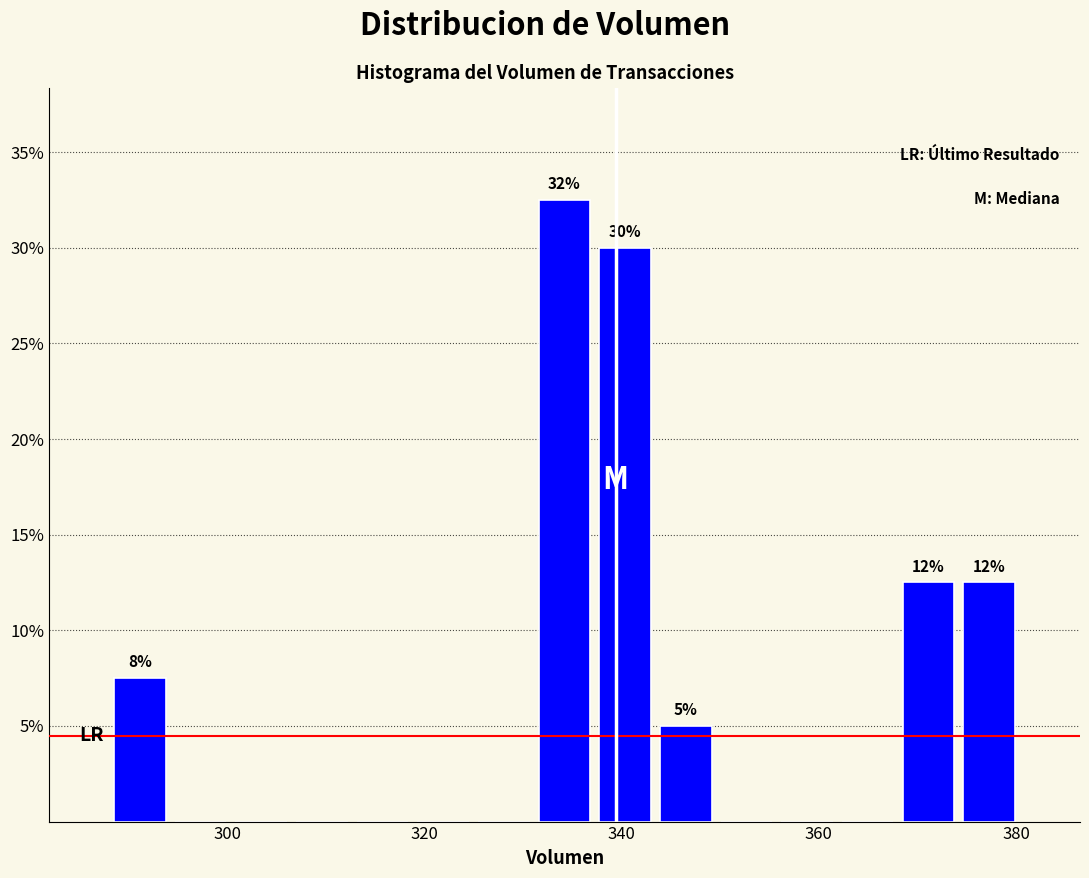

Around what value on the x-axis is the tallest bar? Give the approximate position of its centre, as read against the axis.

334